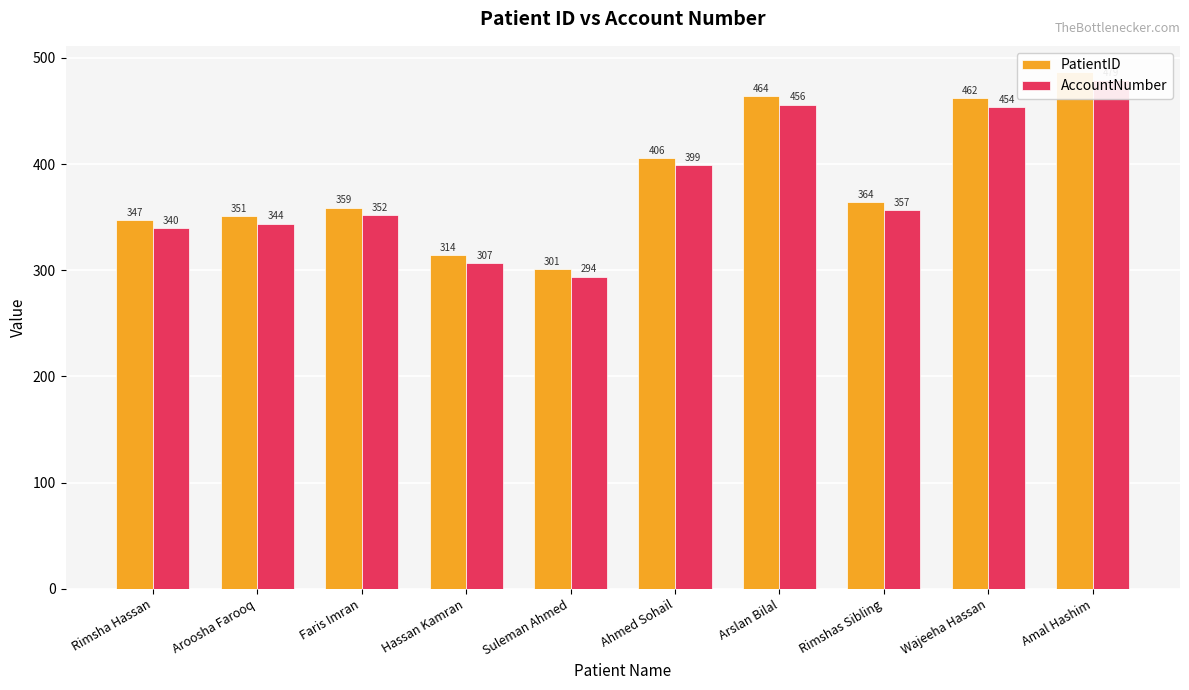

List the series in order of their peak value, lowest first.

AccountNumber, PatientID